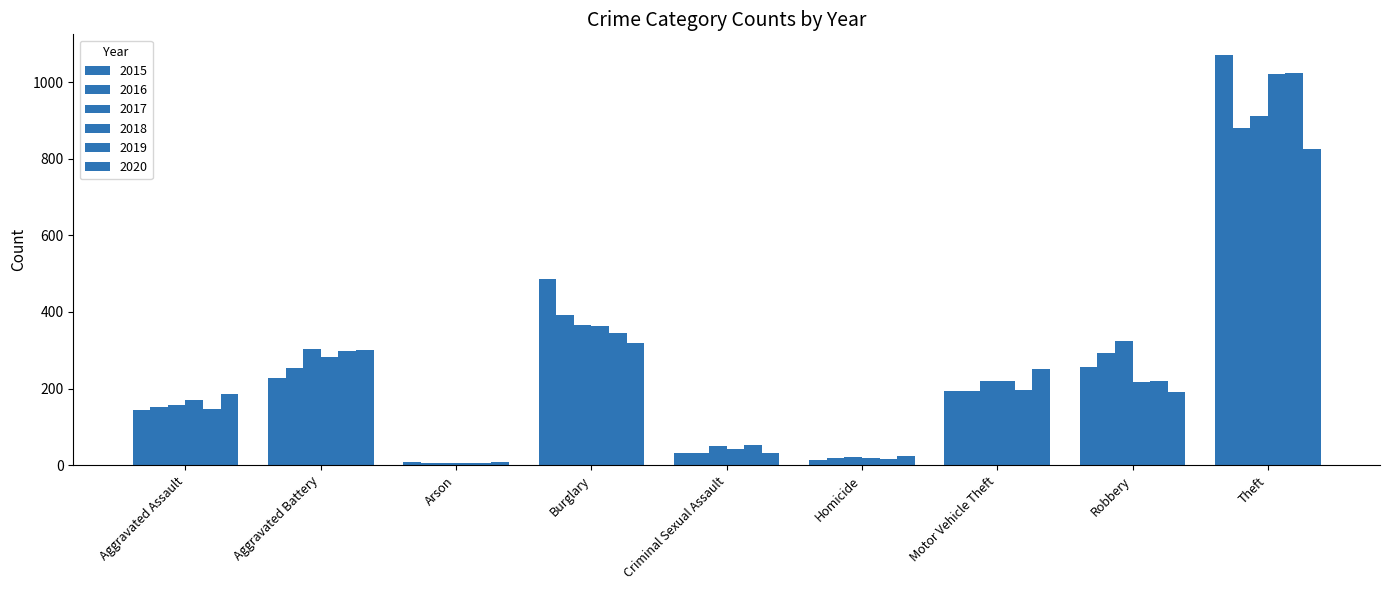

What is the average value of the 2017 series?

262